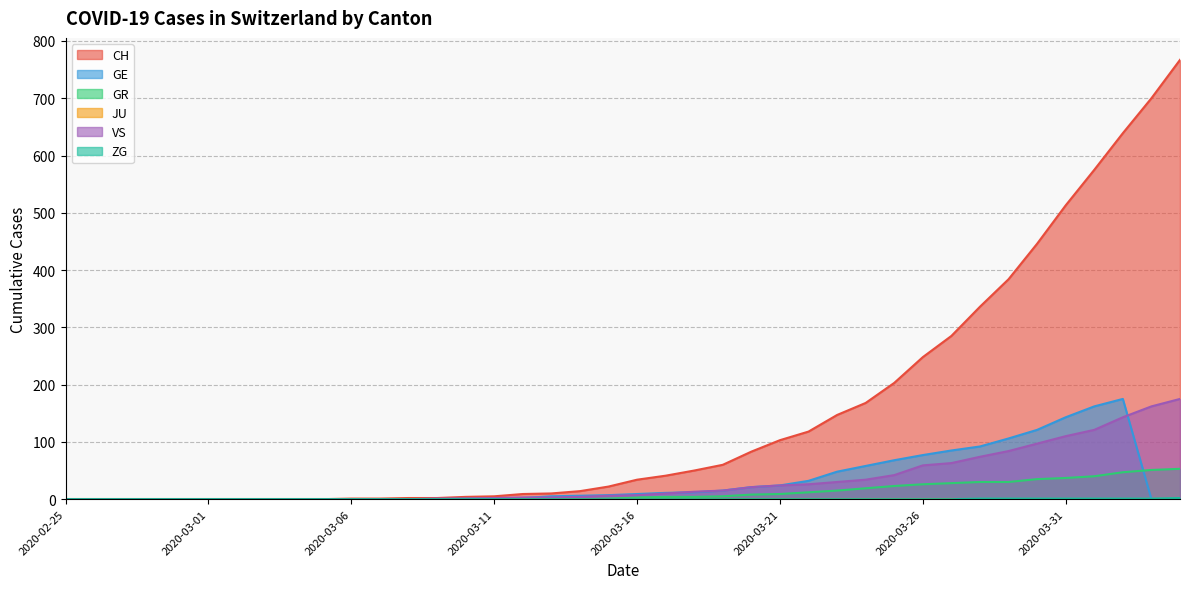

What is the difference between the second highest and minimum values in the GR series?

51